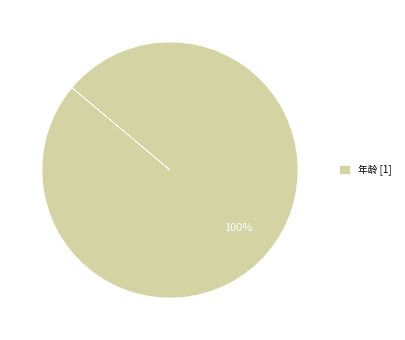

Count the number of slices in the pie.

1